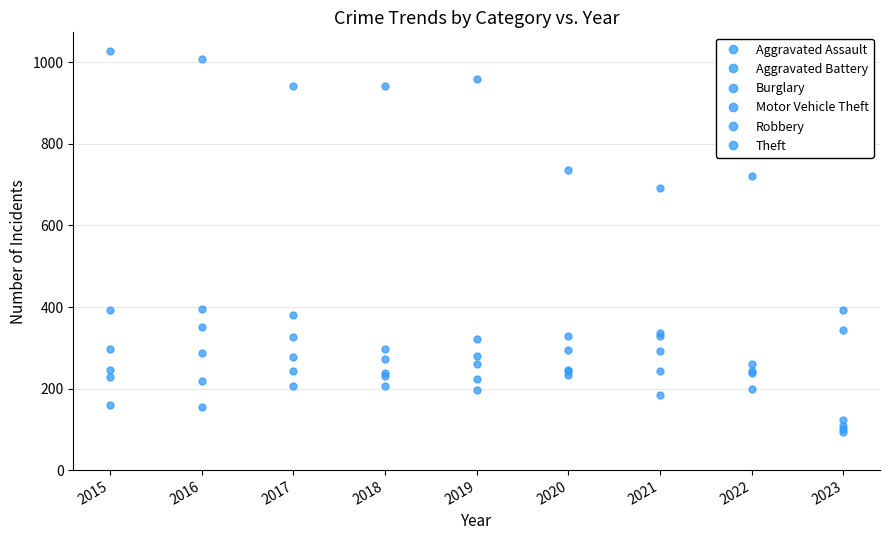

Rank the categories by Theft value from lowest to highest.

2023, 2021, 2020, 2022, 2017, 2018, 2019, 2016, 2015